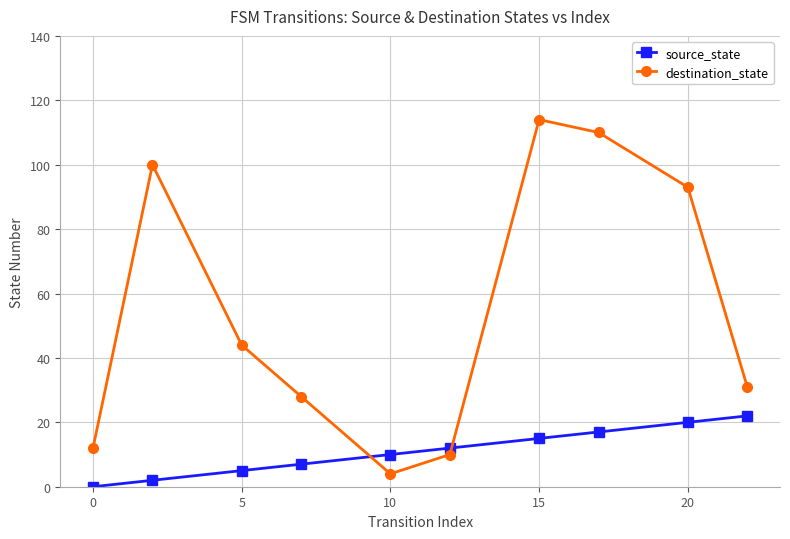

Does the chart display data point markers on the line(s)?

Yes